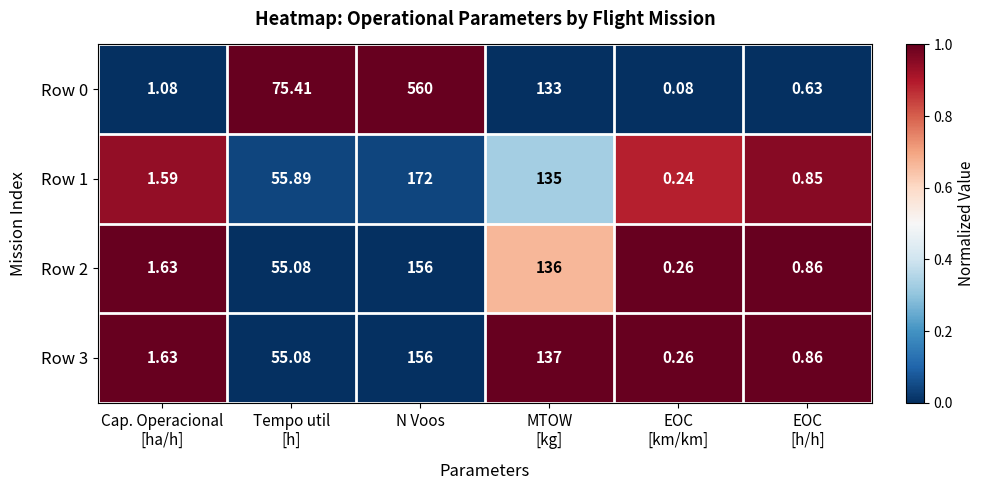

Which category has the highest value in the Row 2 series?

N Voos